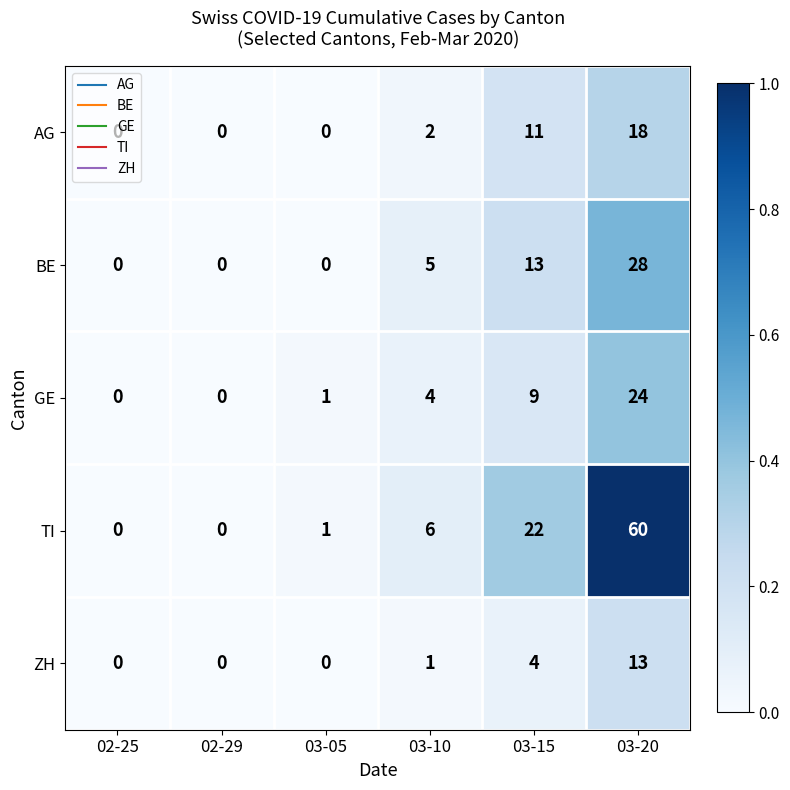

Which series has the widest spread of values?

TI